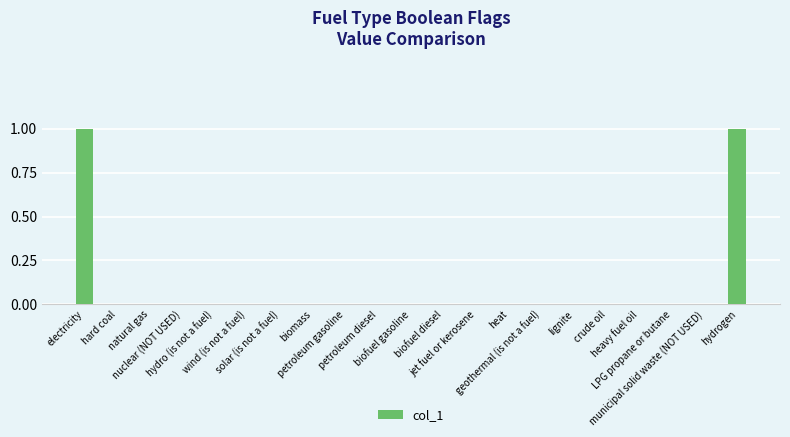

How many categories are shown in the chart?

21